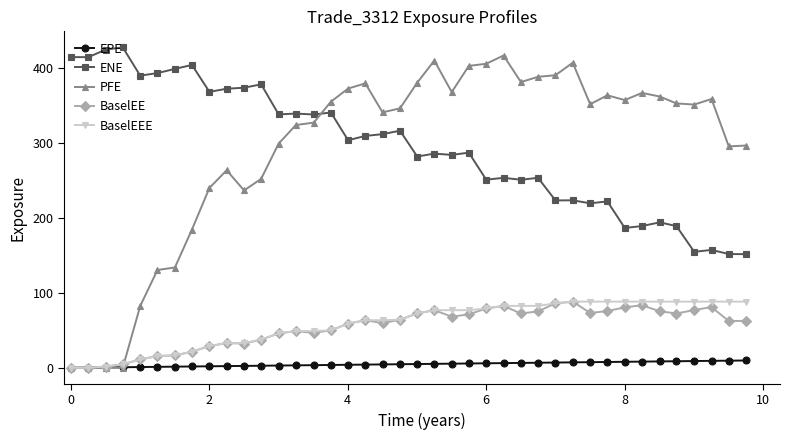

Which series has the largest range (max minus min)?

PFE